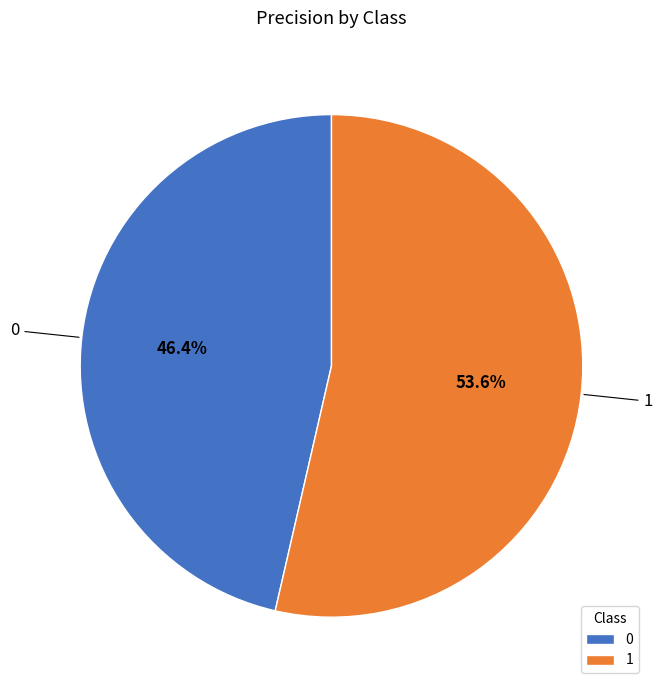

How many slices are in this pie chart?

2